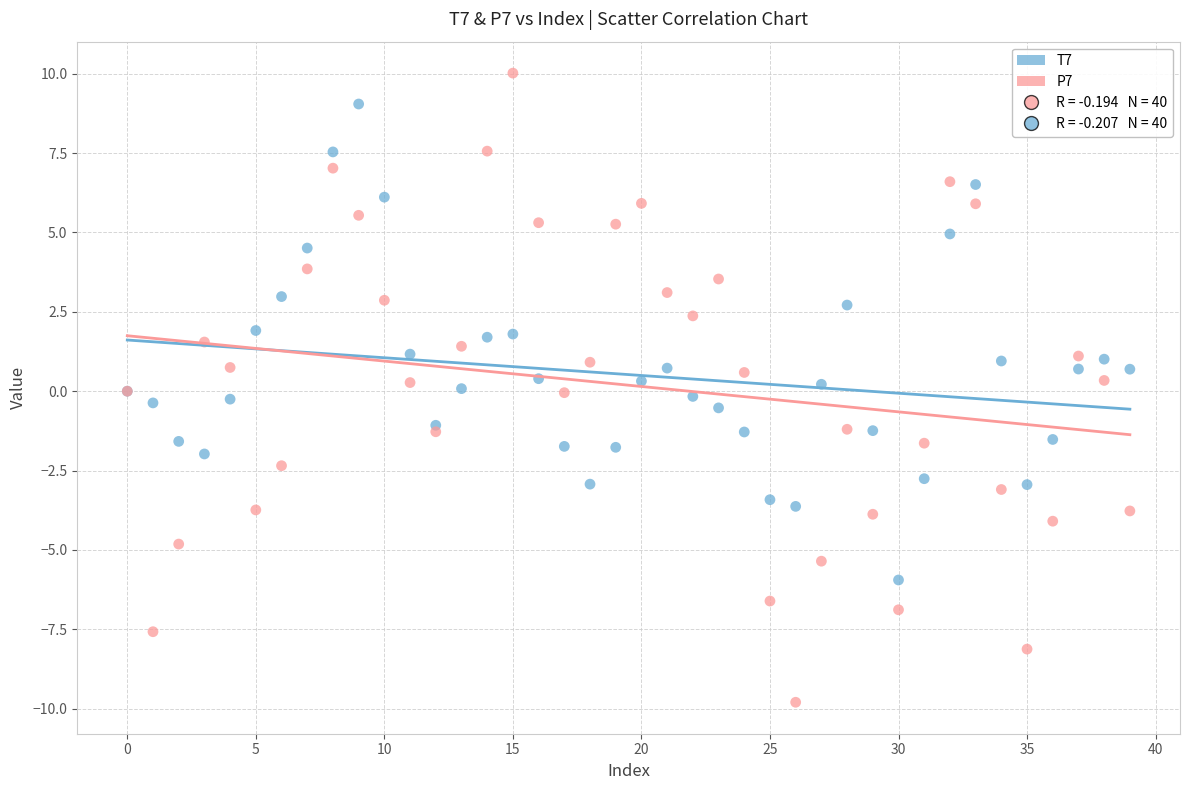

Which series has the largest Y range (max minus min)?

P7